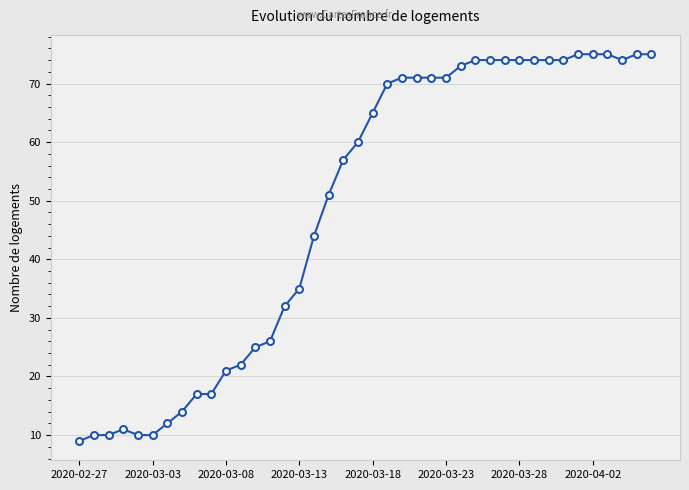

What is the minimum value shown in the chart?

9